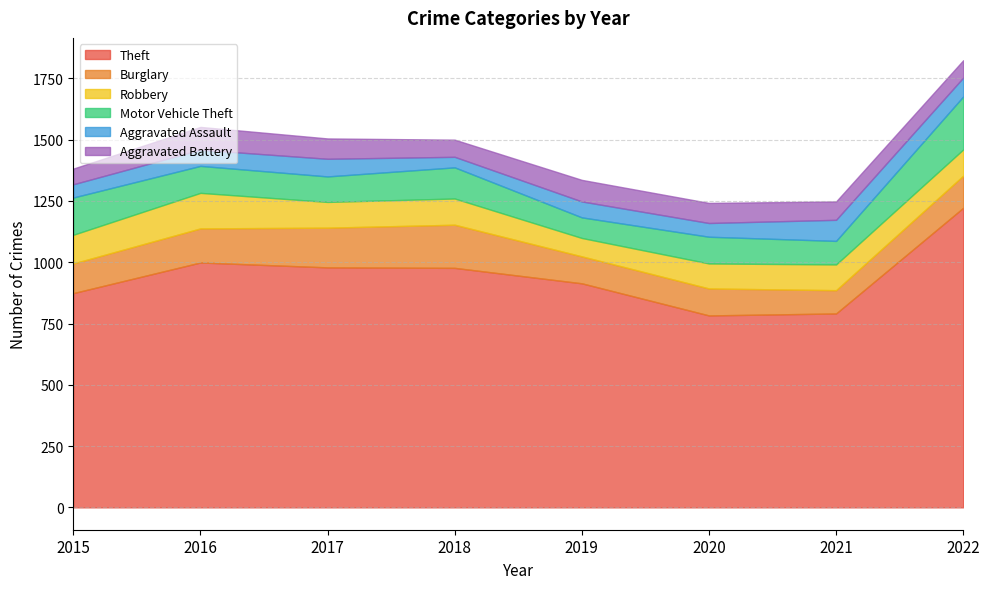

True or false: Motor Vehicle Theft and Aggravated Assault intersect in this chart.

False